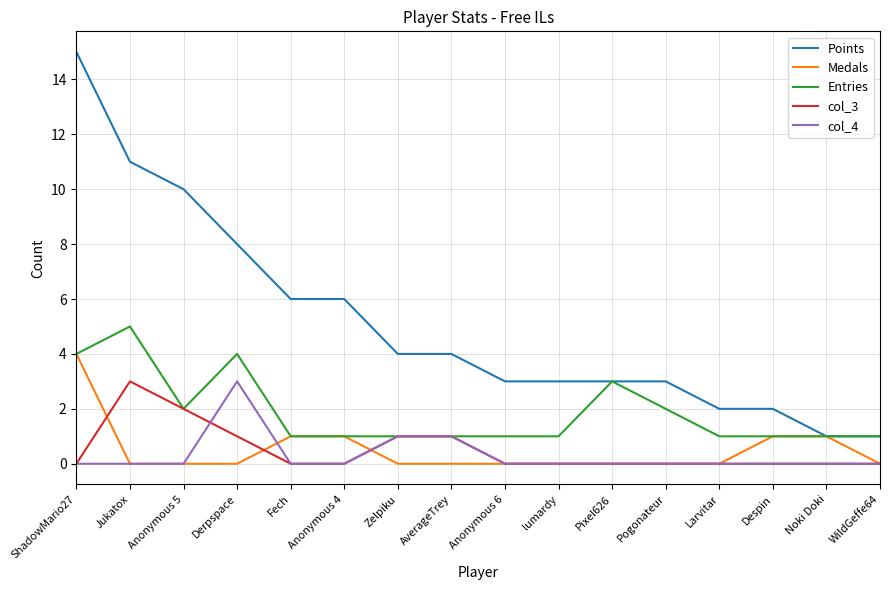

Is it true that col_4 equals -2 at Noki Doki?

False